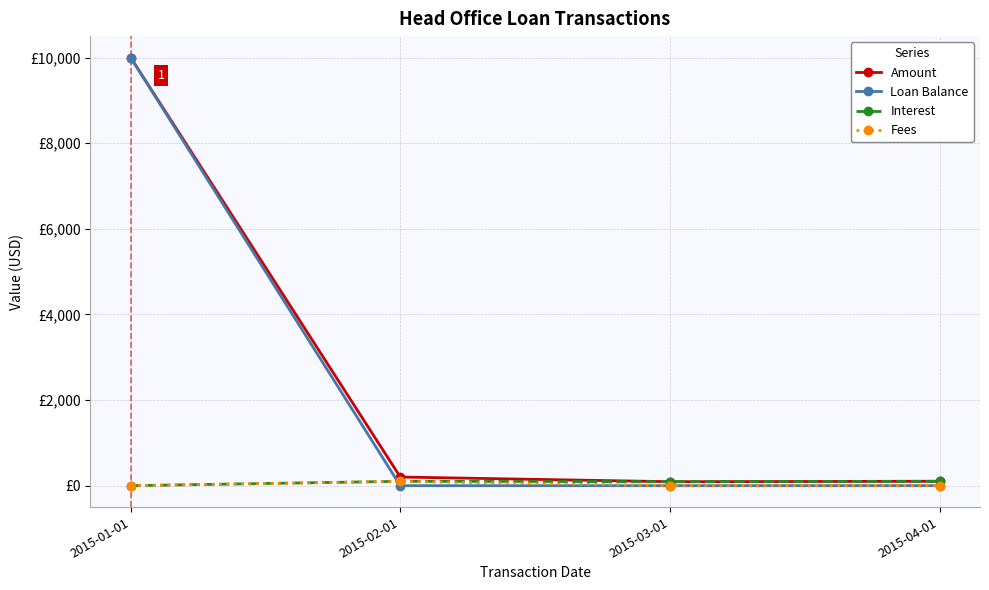

True or false: Amount has a value of 93.0 at 2015-03-01.

True